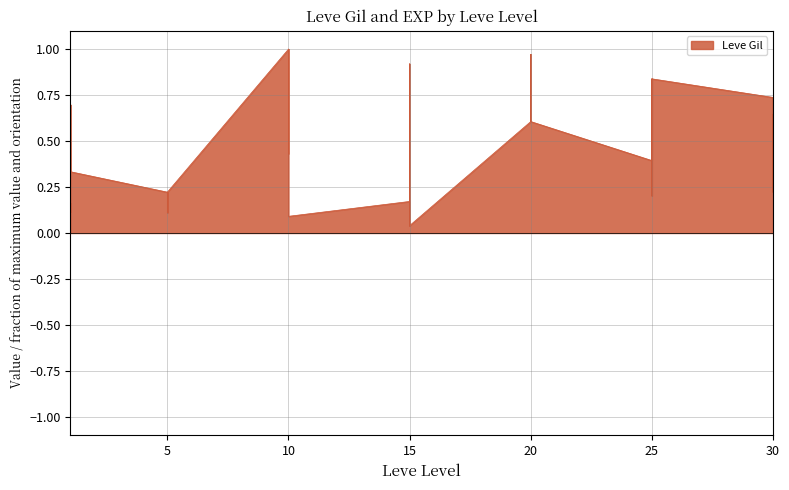

Reading left to right, list all the values displayed in this chart.

1=0.2	1=0.1	1=0.1	1=0.7	1=0.7	1=0.3	5=0.2	5=0.1	5=0.2	5=0.2	5=0.2	5=0.2	10=1.0	10=0.4	10=1.0	10=1.0	10=1.0	10=0.1	15=0.2	15=0.9	15=0.2	15=0.0	15=0.9	15=0.0	20=0.6	20=1.0	20=0.6	20=0.6	20=1.0	20=0.6	25=0.4	25=0.8	25=0.8	25=0.2	25=0.2	25=0.8	30=0.7	30=0.2	30=0.6	30=0.2